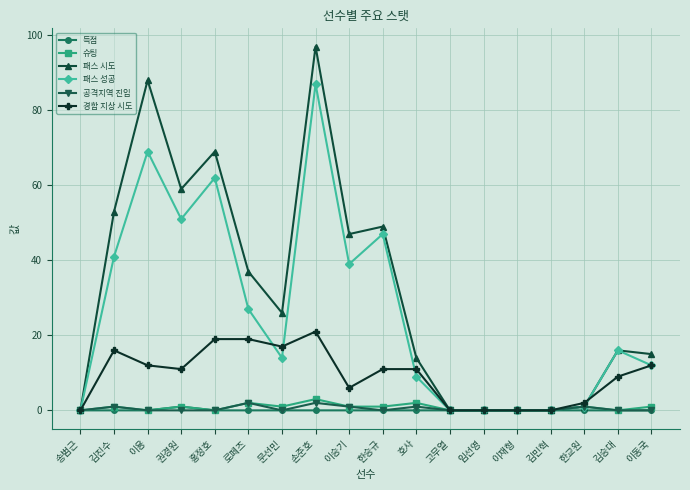

What is the difference between the maximum and second lowest values in the 슈팅 series?

3